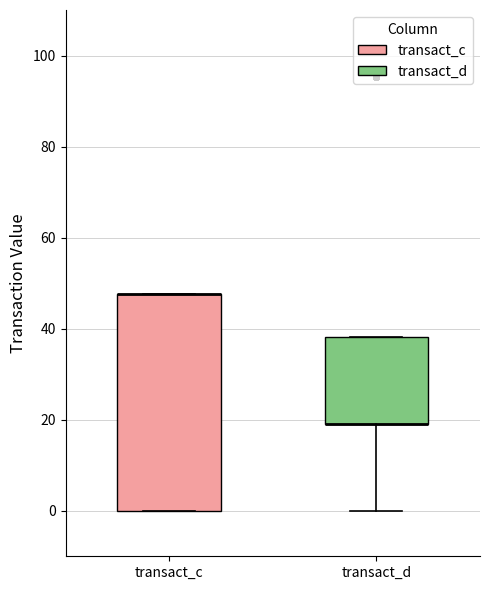

Where is the lower edge of the box for transact_d on the y-axis? The values are not printed on the chart, so give them approximately, as read against the axis.

20